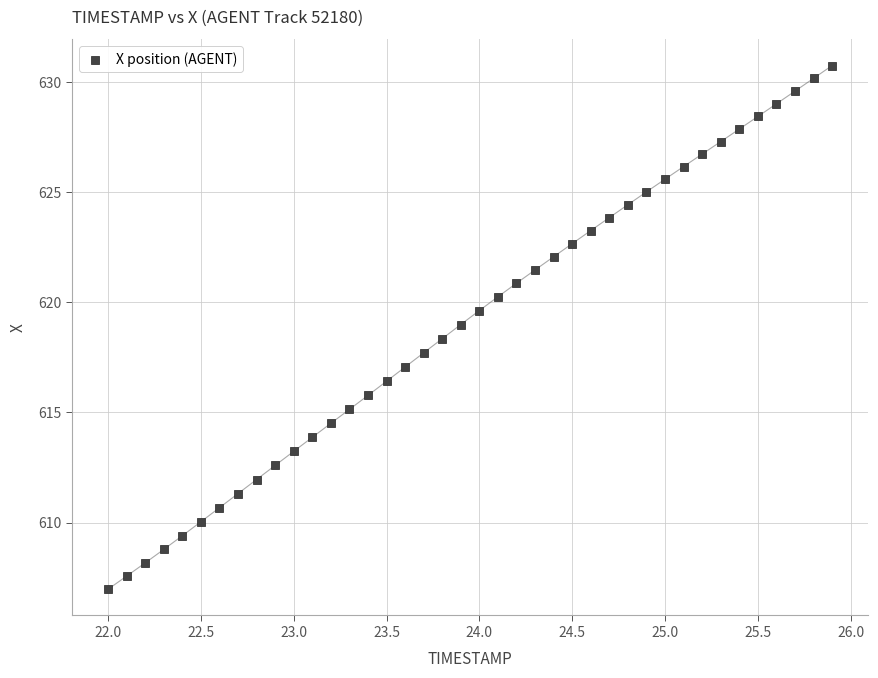

What is the range of X values (max minus min)?

3.9